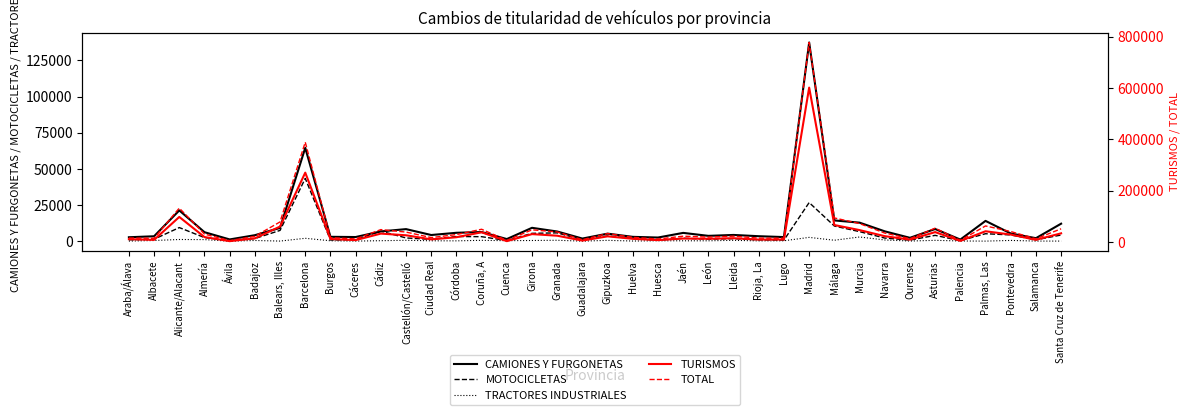

Reading left to right, transcribe all the data shown in this chart.

CAMIONES Y FURGONETAS: 2782	3452	21336	6271	1264	4196	9237	64591	3081	2924	6806	8401	4320	5860	6385	1522	9299	6744	1874	5269	3053	2582	5794	3739	4364	3494	2894	137409	14406	12877	6868	2382	8477	1171	14087	5393	2129	12156
MOTOCICLETAS: 1007	1413	9465	2559	437	1897	7509	43437	873	1124	6994	2291	1317	3287	3168	481	5483	5807	985	3694	1873	717	2097	1436	1795	991	838	26754	10544	6656	2219	791	4083	422	5214	4387	1025	4312
TRACTORES INDUSTRIALES: 133	524	1226	1143	72	544	135	2054	343	123	395	668	334	288	652	400	536	687	94	634	169	339	334	331	645	274	350	2685	714	2958	895	157	641	207	104	588	133	127
TURISMOS: 11503	8772	98157	19785	3764	14756	60797	270734	12228	7868	33235	26681	10749	19088	38351	3816	31256	25012	6014	22600	12935	7867	14025	13044	15255	10013	10170	602200	66675	46886	23217	9724	39089	4745	42350	29505	8943	34257
TOTAL: 16046	14946	132539	31294	5877	22584	78817	389469	17369	12593	48777	39160	17613	29475	50158	6879	47955	39630	9484	33498	18732	12109	23149	19490	23280	15559	15132	777913	94250	72371	35275	13507	54422	6908	63074	41372	12749	52043